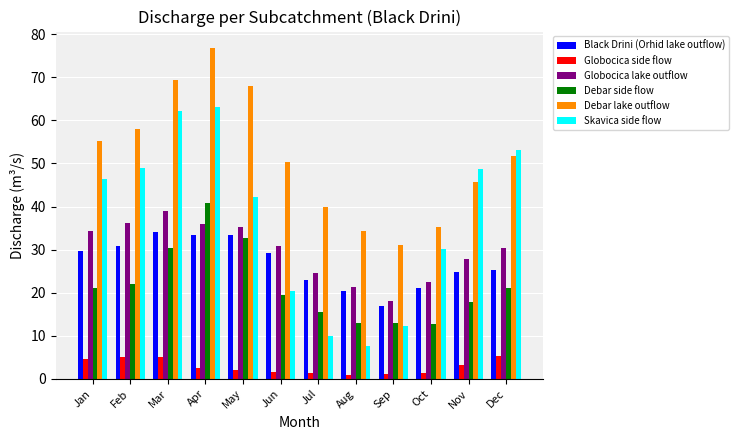

Which series has the largest range (max minus min)?

Skavica side flow